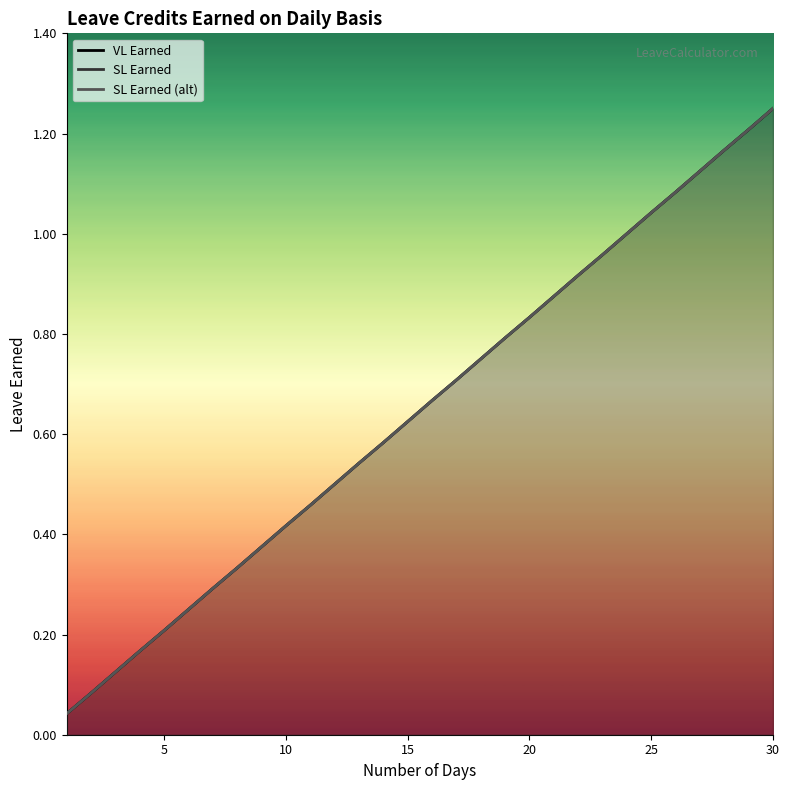

At how many categories does at least one series exceed 0?

30